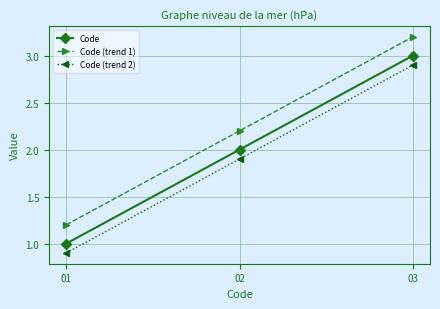

What is the difference between the highest and lowest values at 02?

0.3